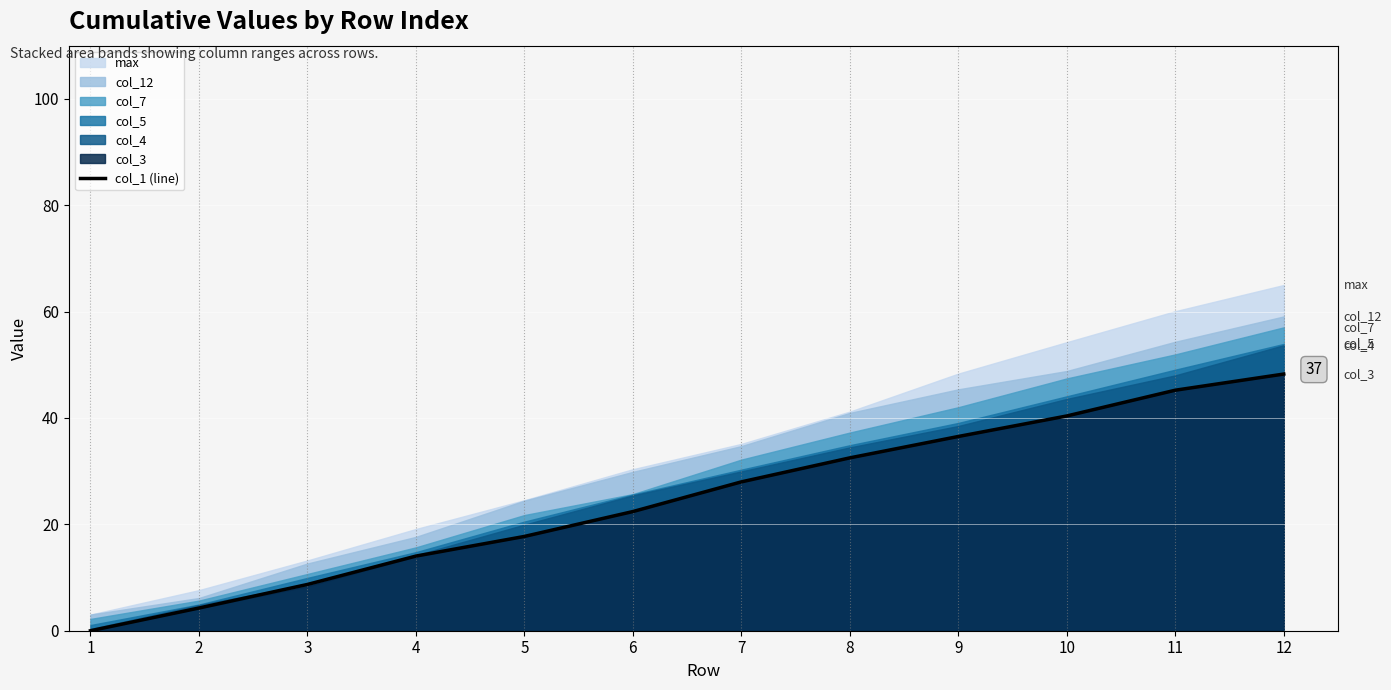

True or false: the data shows 24.4 at 4.

False